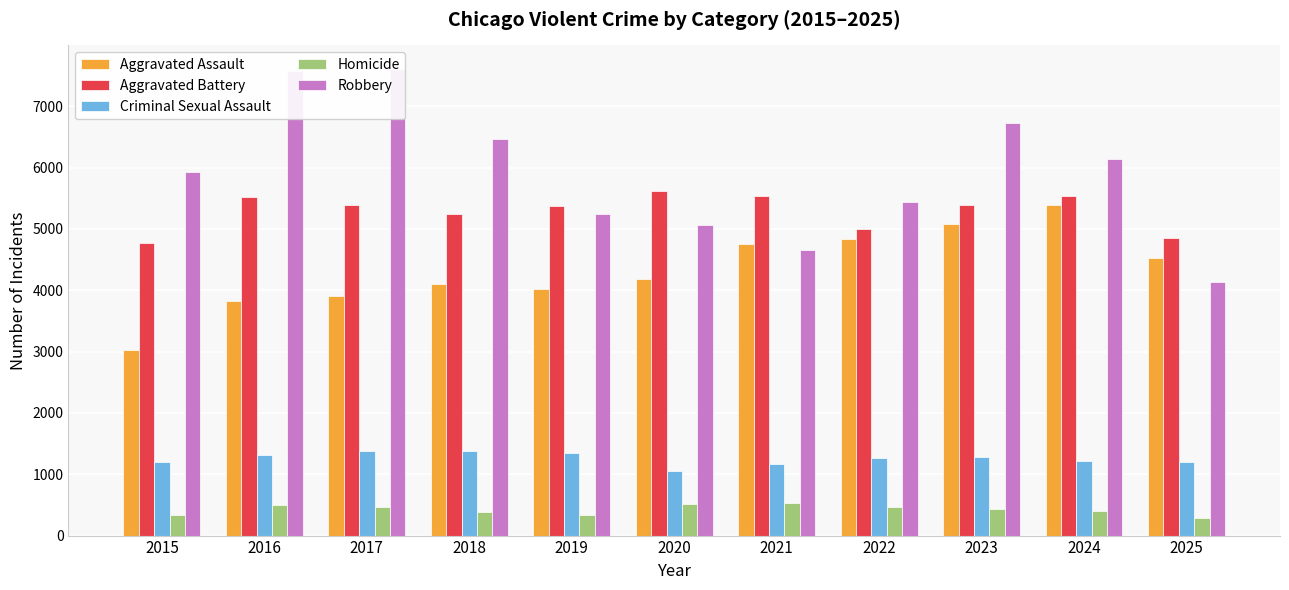

What is the value of the Robbery bar at the 7th from the left?

4651